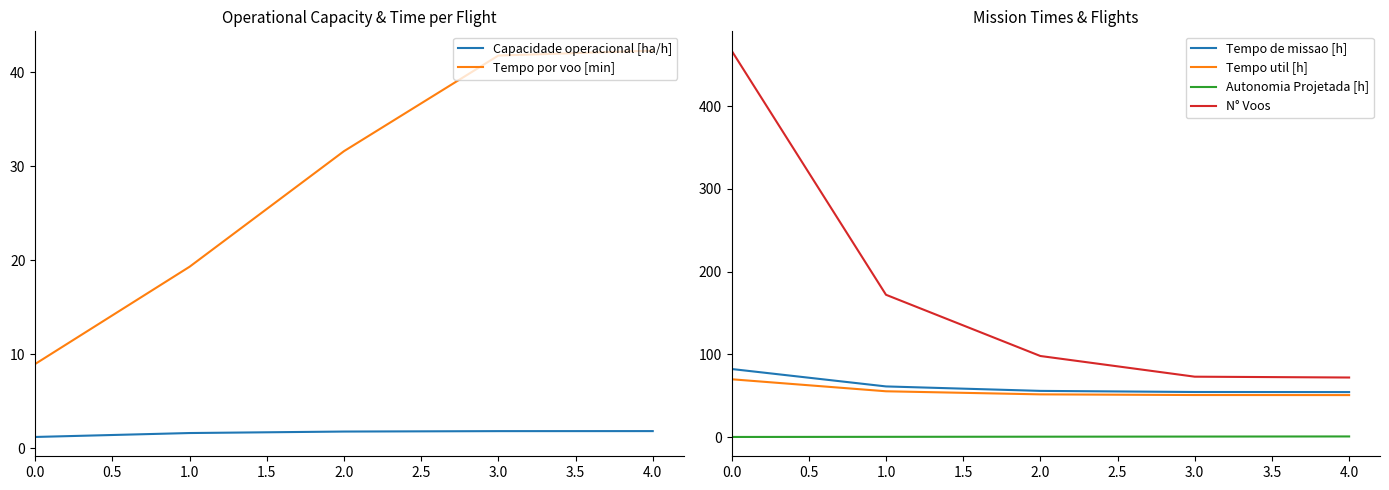

True or false: Tempo de missao [h] has more than 2 points higher than both neighbors.

False